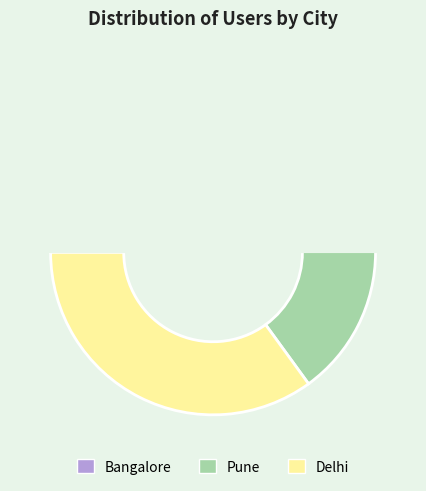

Does Pune represent more than half of the total?

No